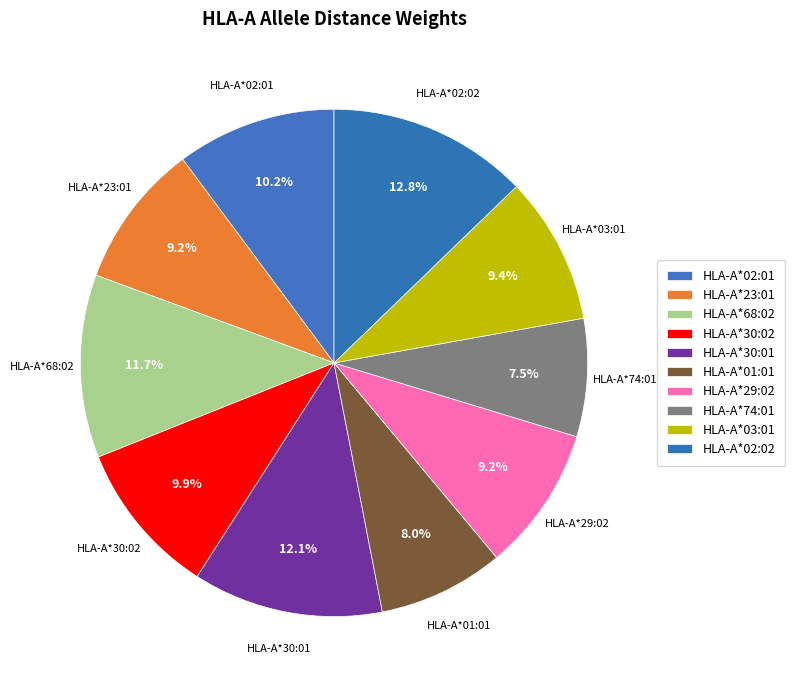

Does HLA-A*68:02 represent more than half of the total?

No